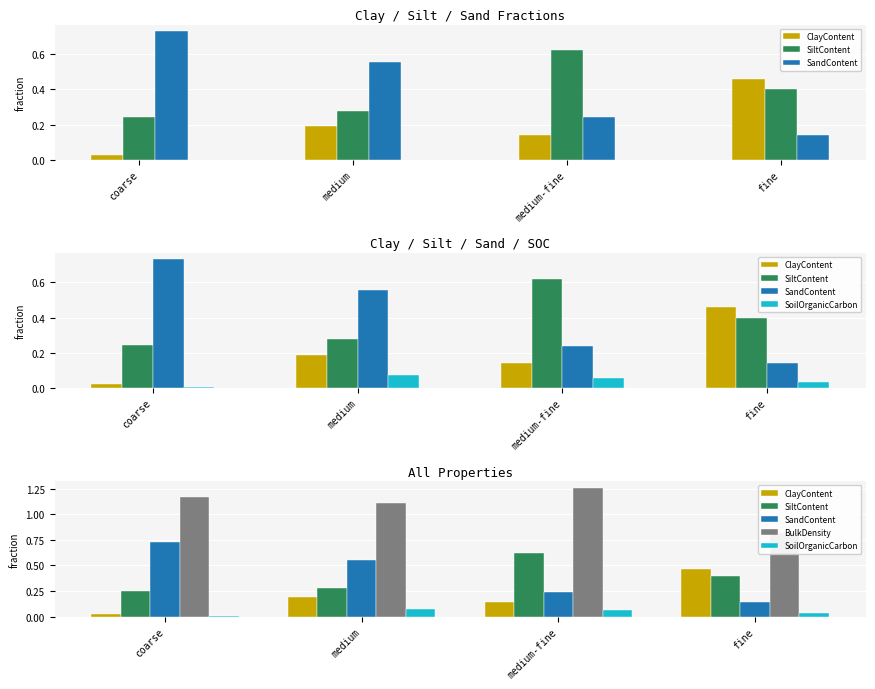

Reading left to right, what are all the values shown in this chart?

ClayContent: 0.0	0.2	0.1	0.5
SiltContent: 0.2	0.3	0.6	0.4
SandContent: 0.7	0.6	0.2	0.1
SoilOrganicCarbon: 0.0	0.1	0.1	0.0
BulkDensity: 1.2	1.1	1.3	0.8